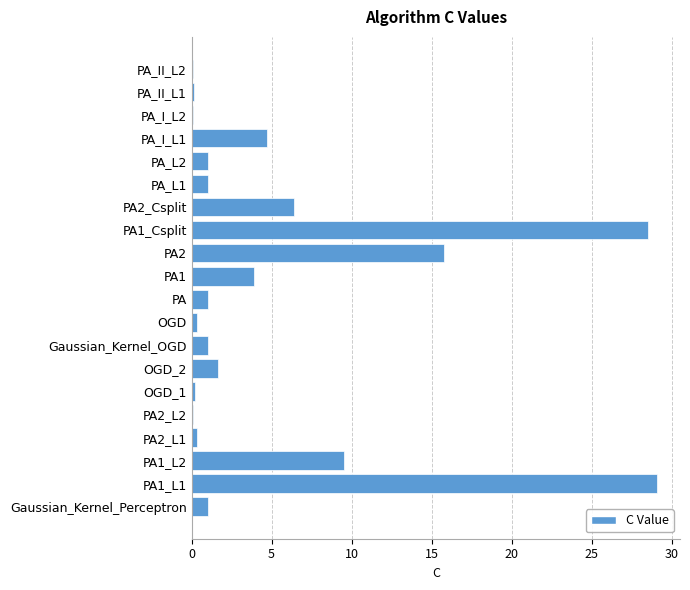

The value at PA2 is 9.2. True or false?

False